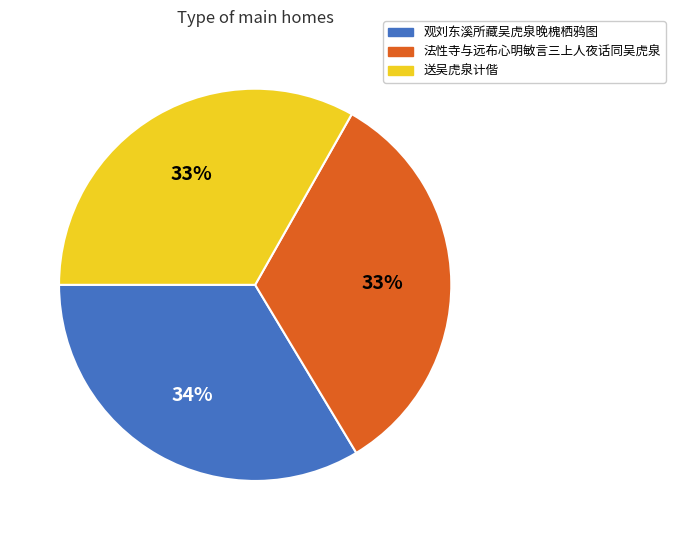

Do 送吴虎泉计偕 and 观刘东溪所藏吴虎泉晚槐栖鸦图 together represent more than half of the pie?

Yes